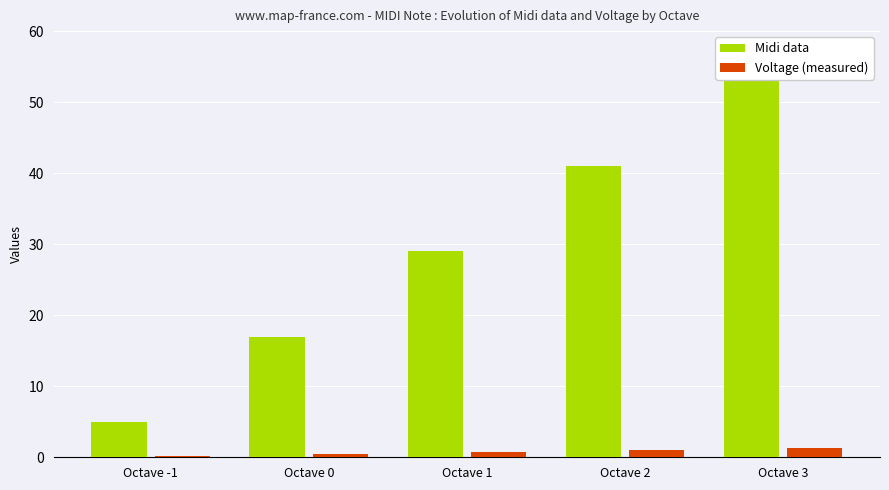

Which category has the highest value across all series?

Octave 3